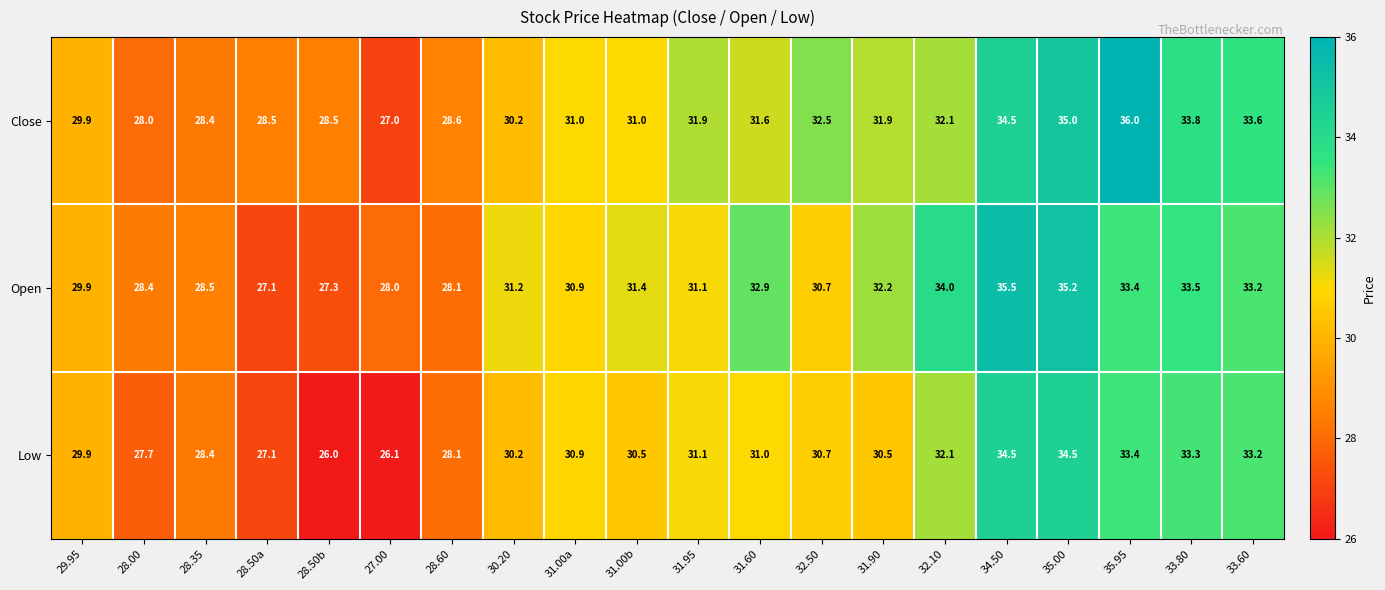

What is the difference between the highest and lowest values at 30.20?

1.0